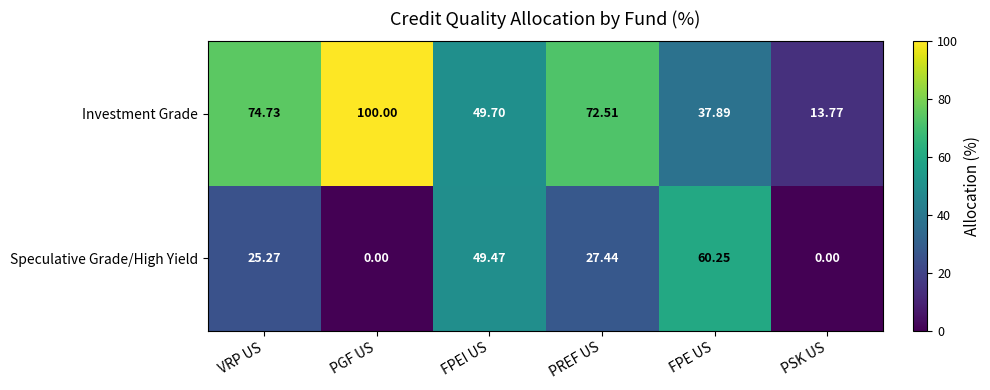

Which category has the highest value across all series?

PGF US